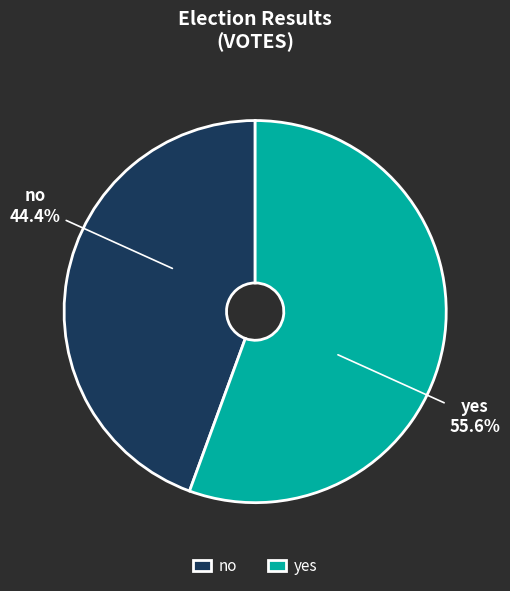

Is it true that no is 44% of the pie?

True